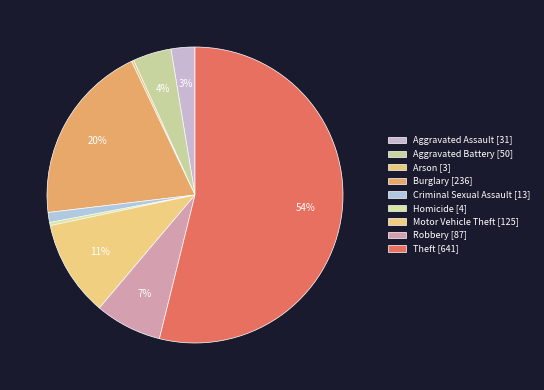

Which has a higher value, Motor Vehicle Theft or Burglary?

Burglary